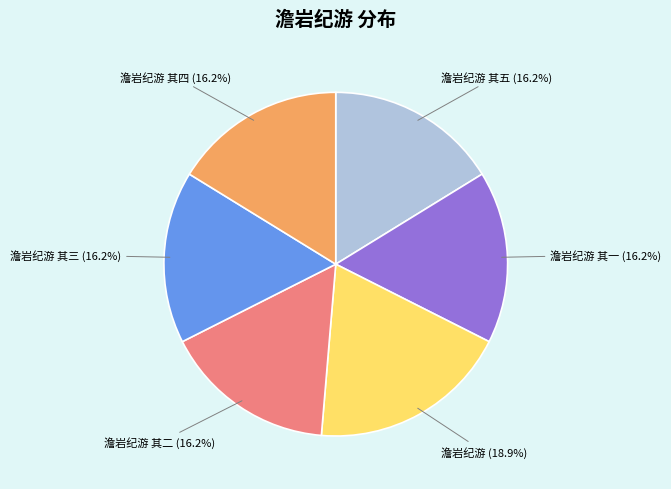

To the nearest percent, what is the difference between the largest and smallest slice percentages?

3%